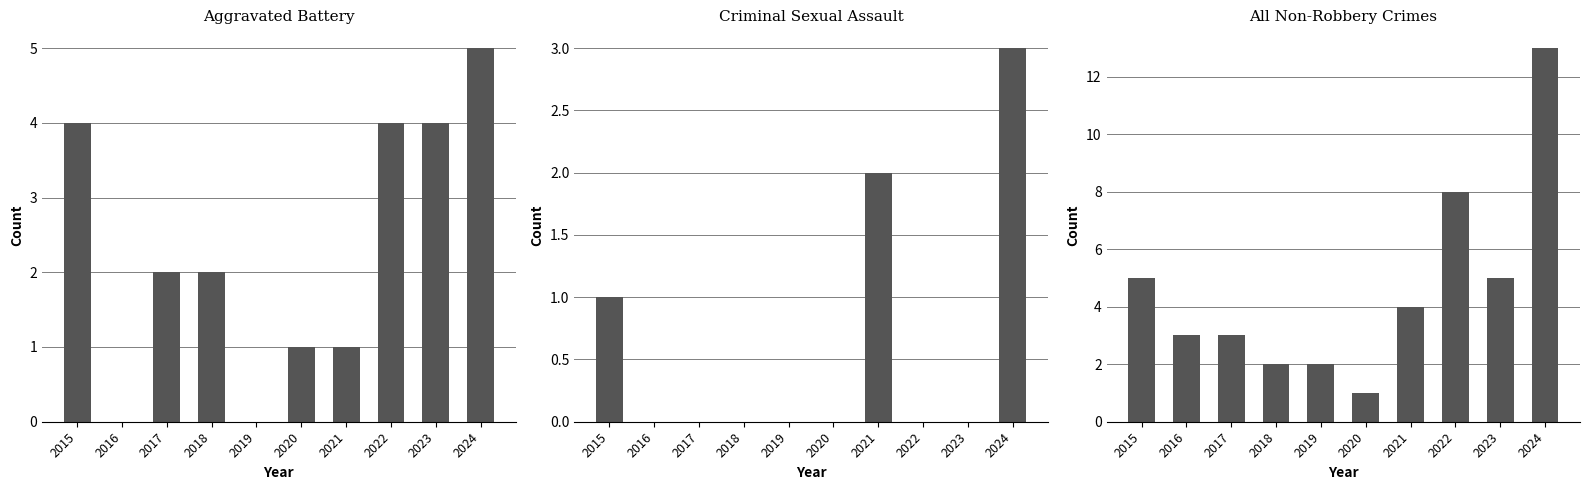

Which series changed the most between 2017 and 2020?

All Non-Robbery Crimes